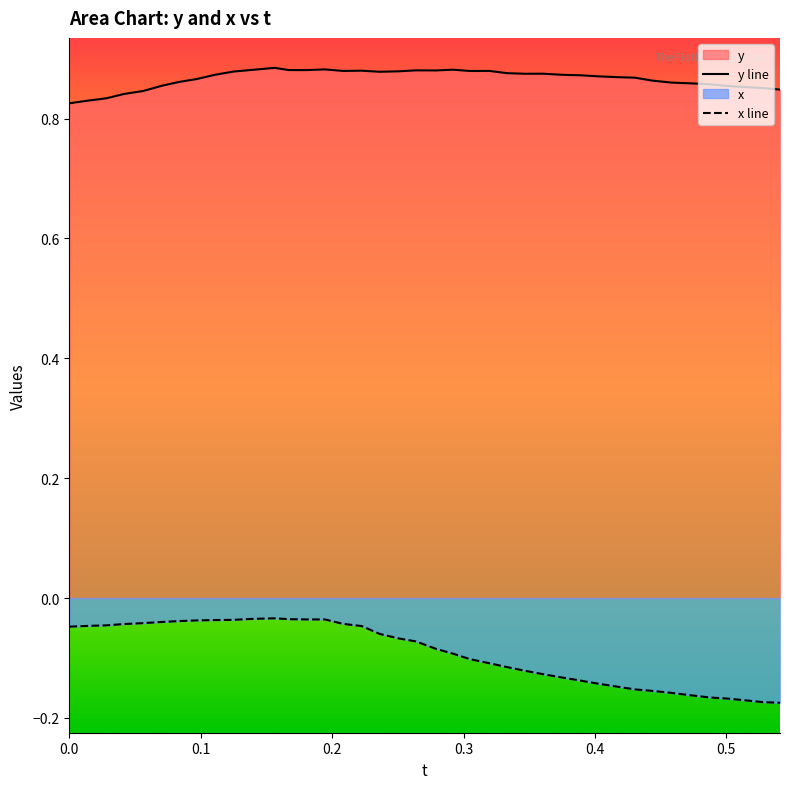

List the series in order of their peak value, highest first.

y line, x line